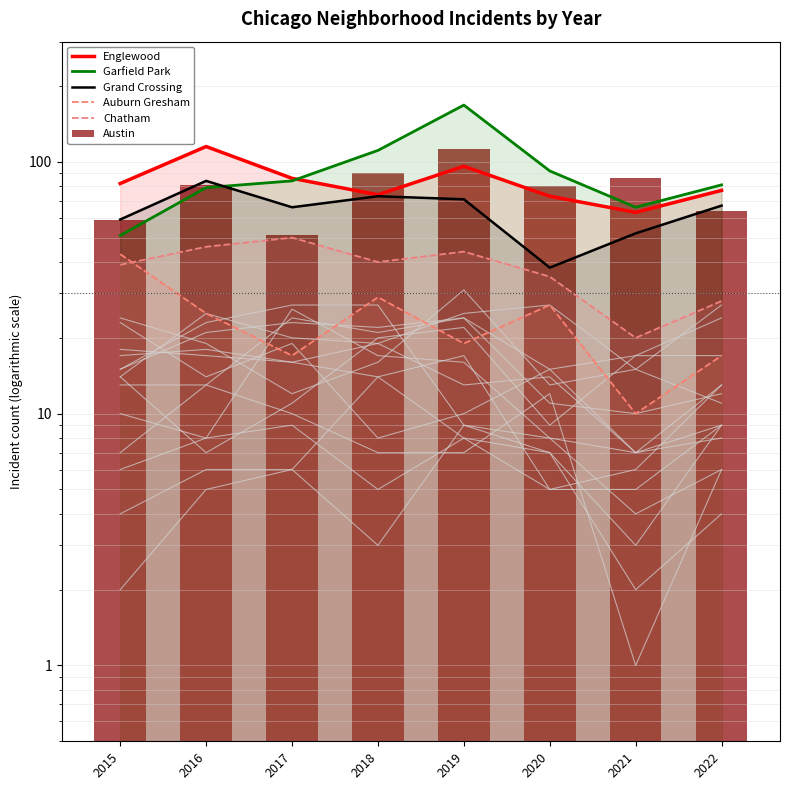

What is the sum of all Grand Crossing values?

510